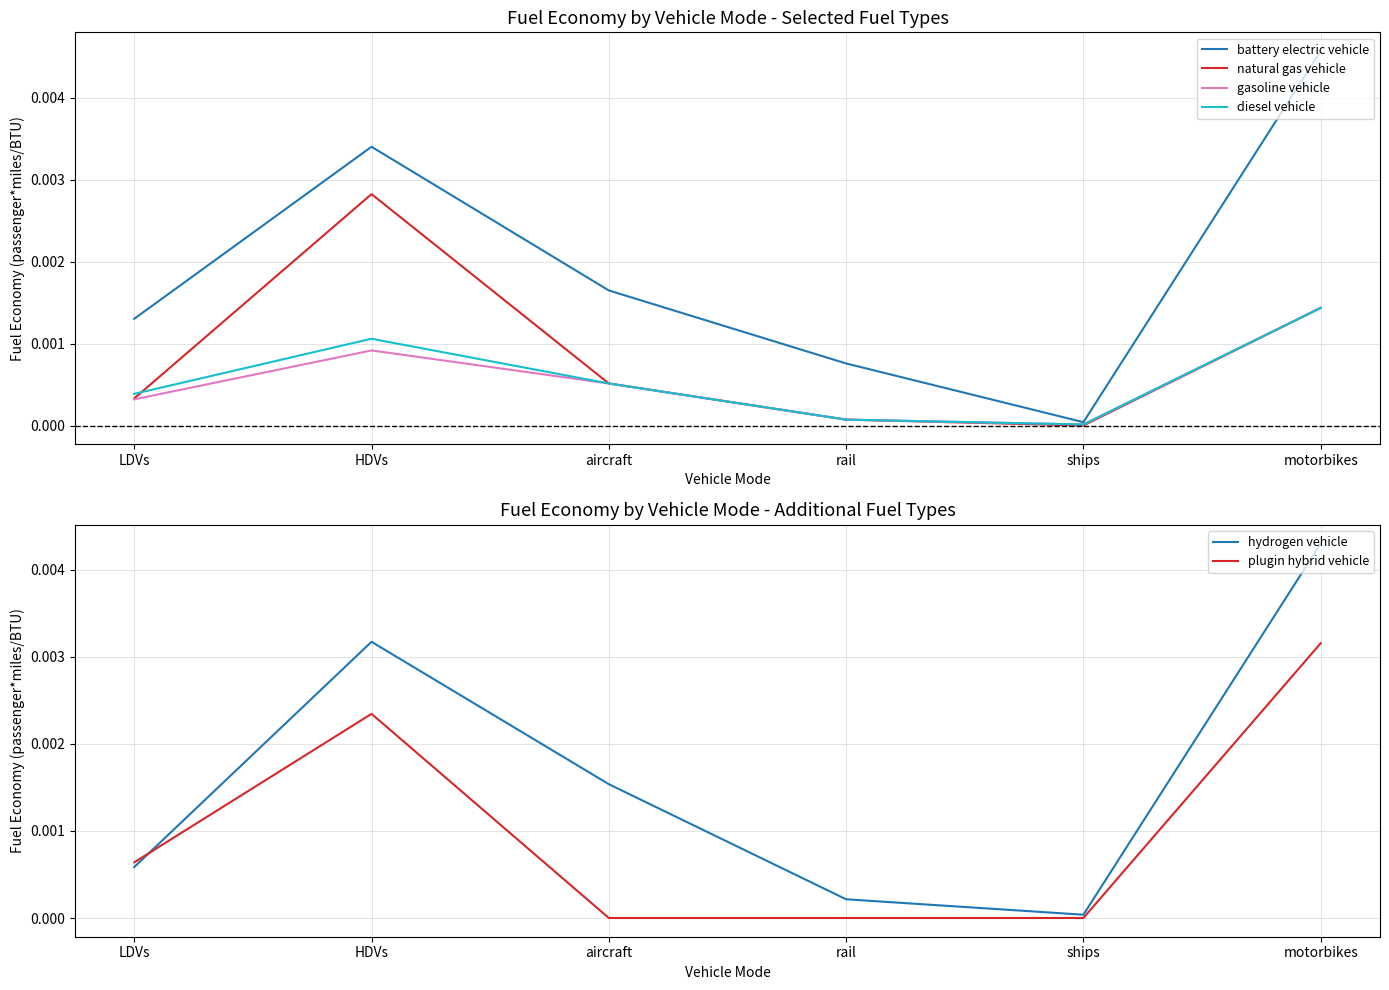

True or false: battery electric vehicle and plugin hybrid vehicle intersect in this chart.

False